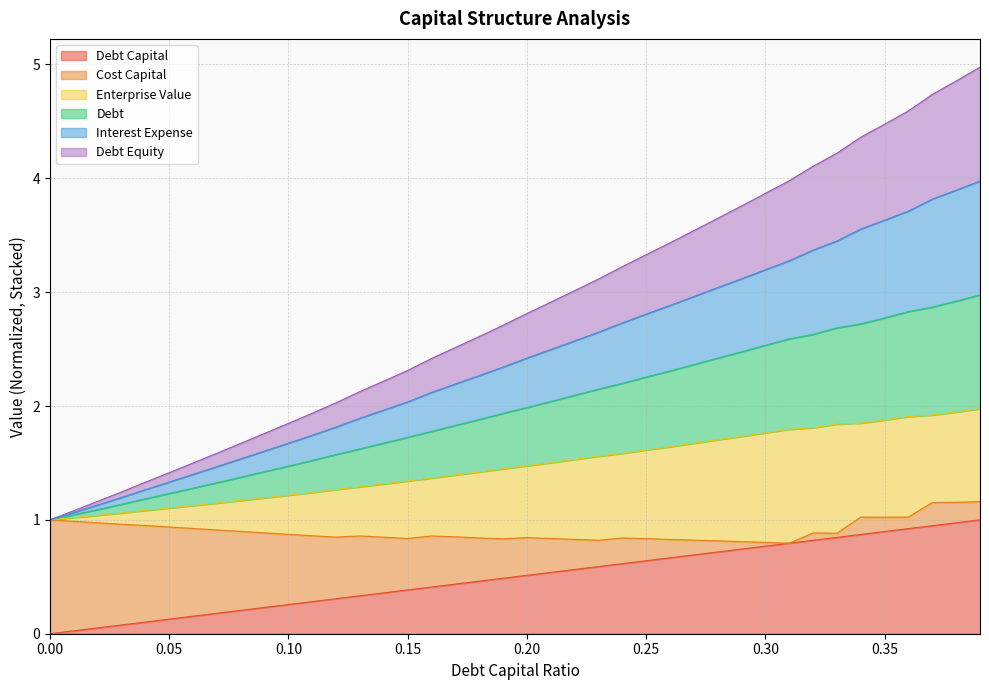

What is the greatest value displayed?

5.0